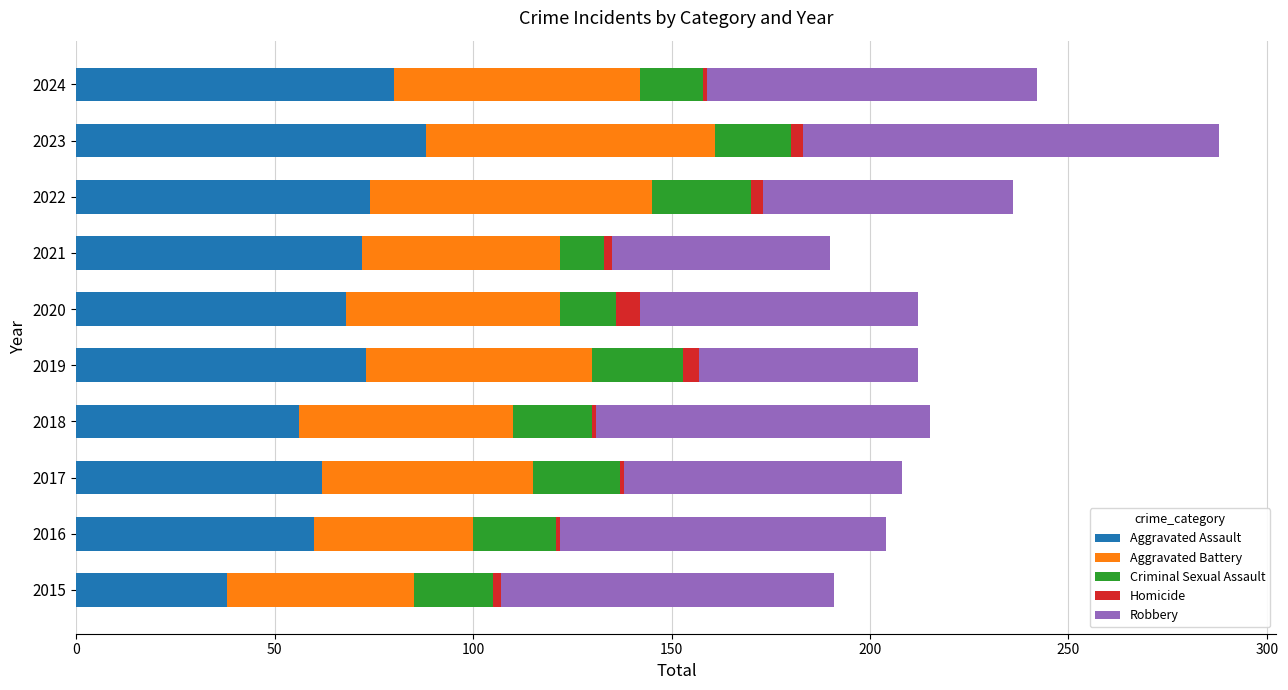

How many distinct data groups are displayed?

5